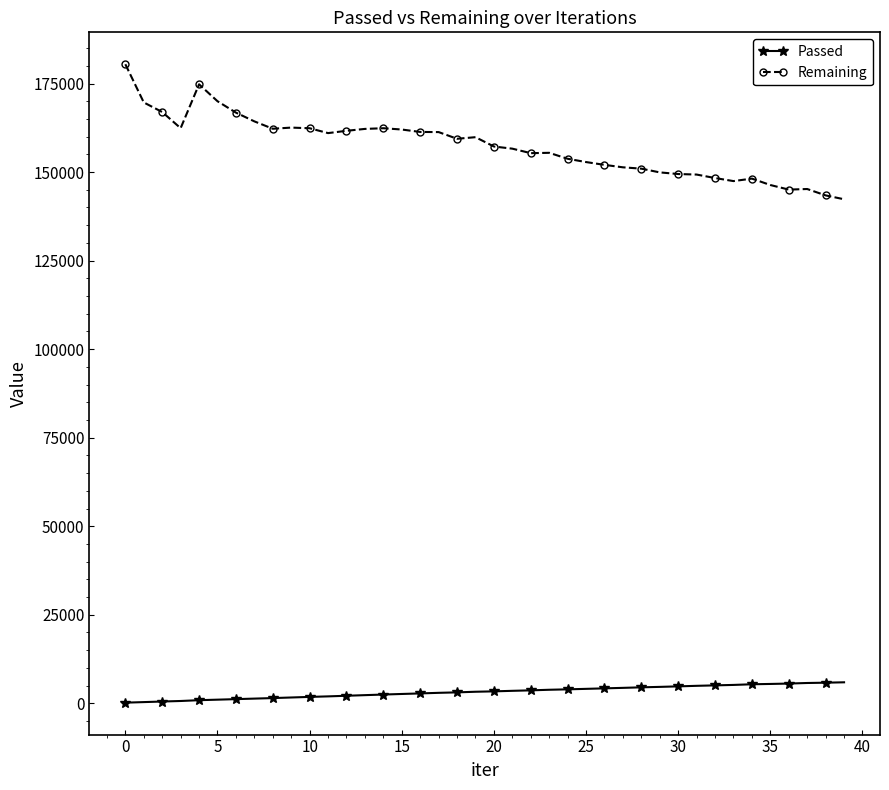

Which series has the largest range (max minus min)?

Remaining